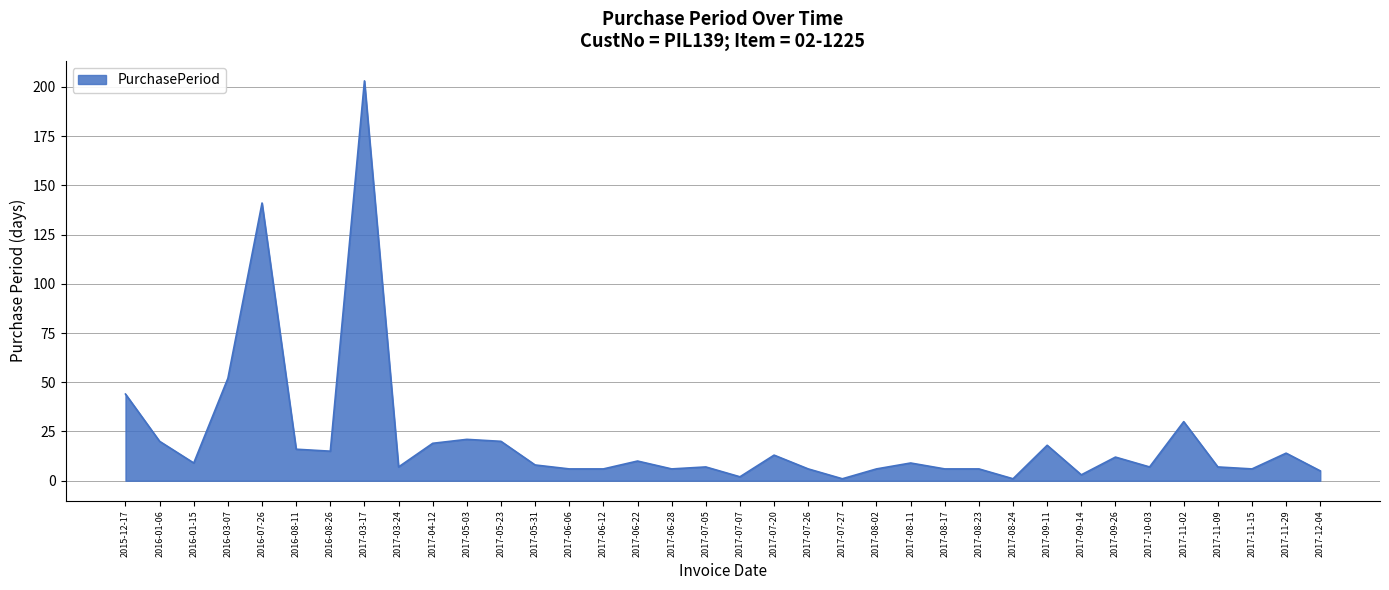

What is the difference between the values at 2017-12-04 and 2017-07-20?

8